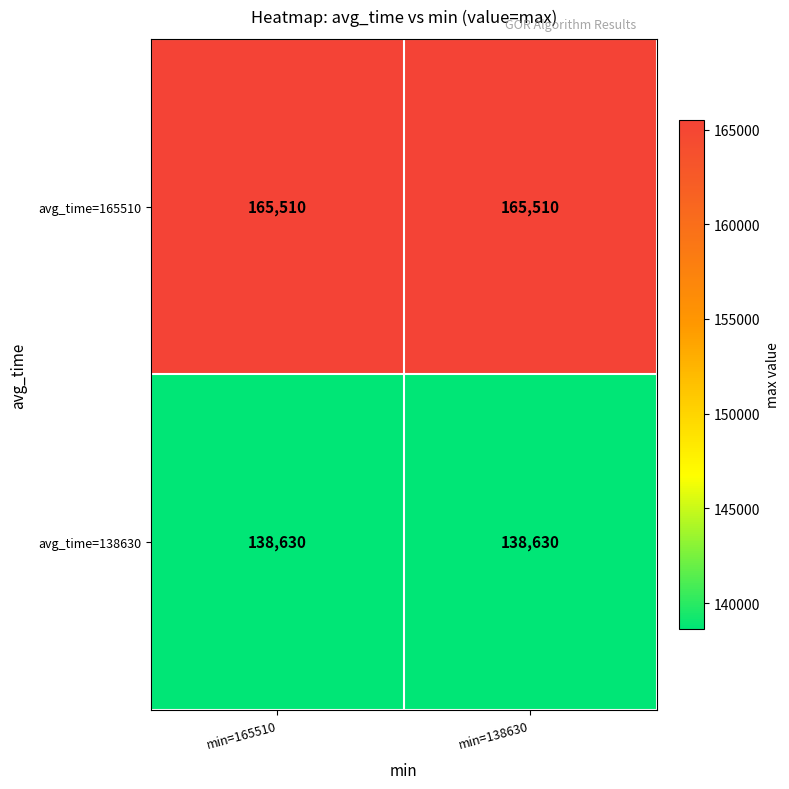

What is the difference between the highest and lowest values at min=138630?

26880